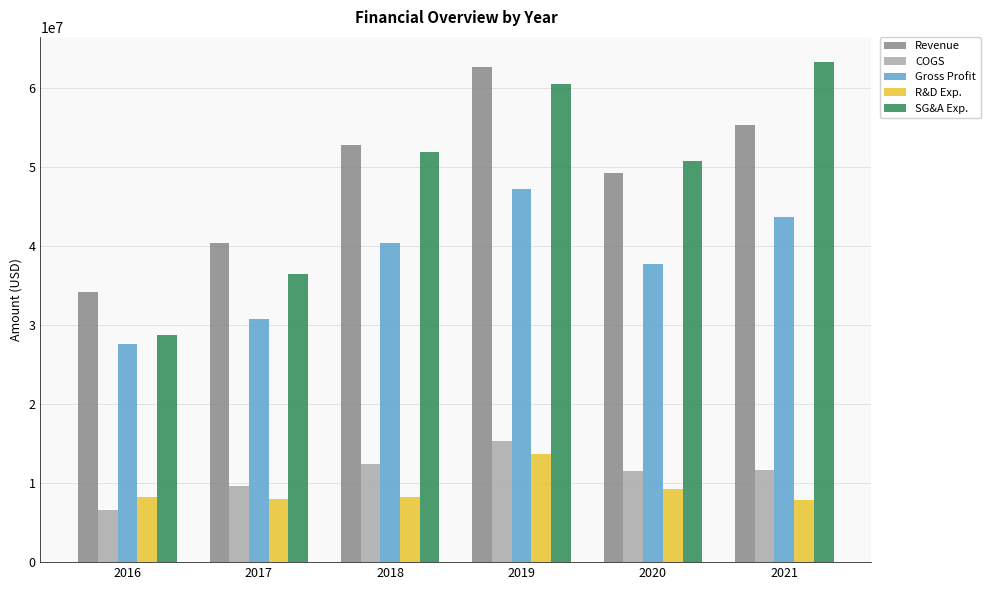

How many bars are there in each group?

5